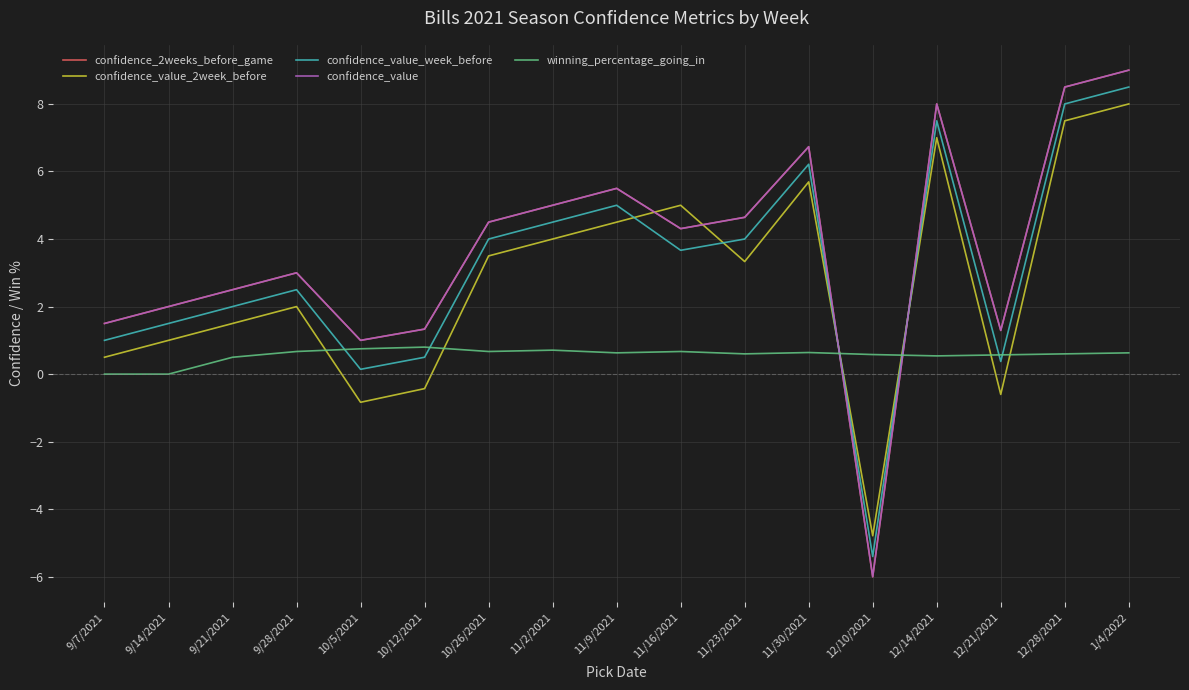

Where does the confidence_value series first go above 4?

10/26/2021